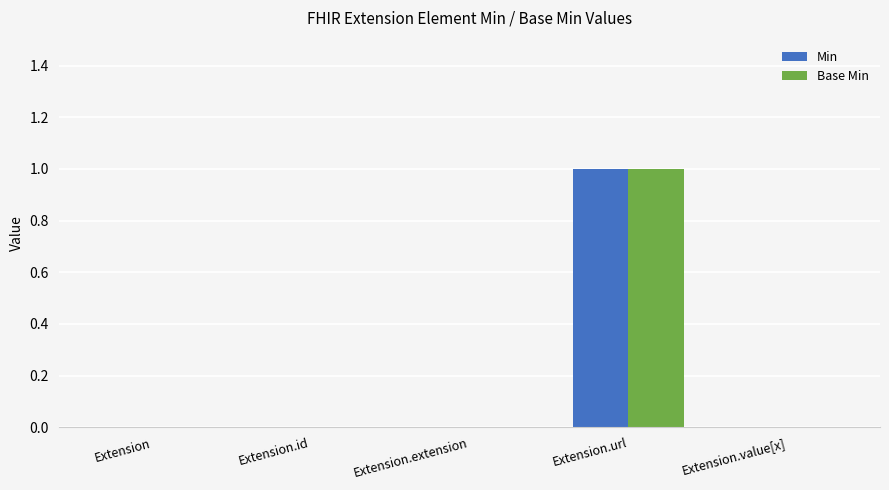

At which category does the chart reach its peak across all series?

Extension.url